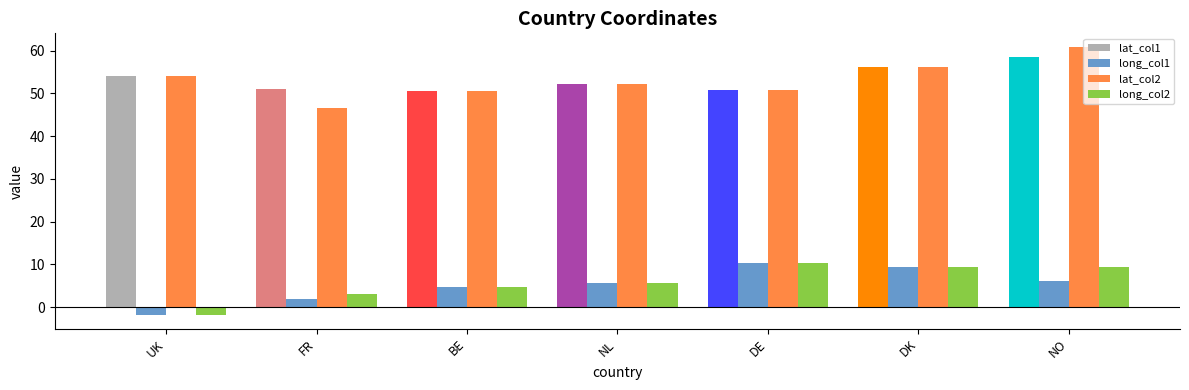

What is the minimum value shown in the chart?

-1.9